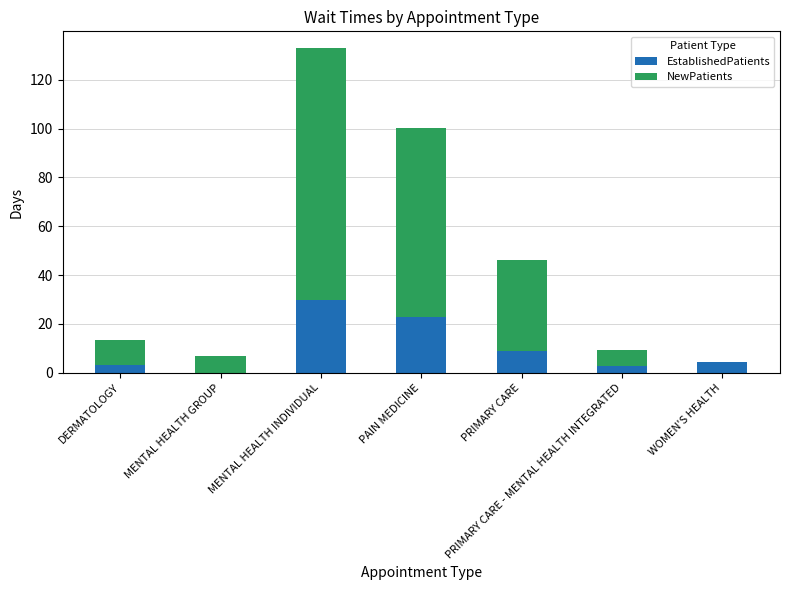

At which category is the sum across all series the highest?

MENTAL HEALTH INDIVIDUAL